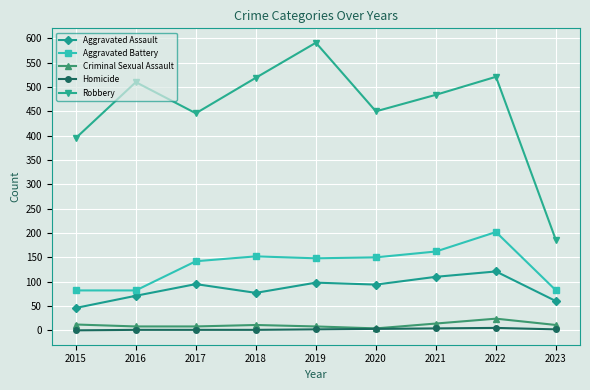

Is this an area chart (filled region under the line)?

No